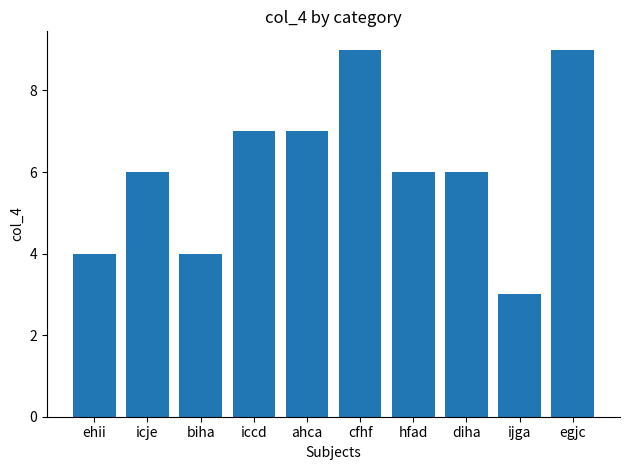

Reading left to right, list all the values displayed in this chart.

ehii=4	icje=6	biha=4	iccd=7	ahca=7	cfhf=9	hfad=6	diha=6	ijga=3	egjc=9